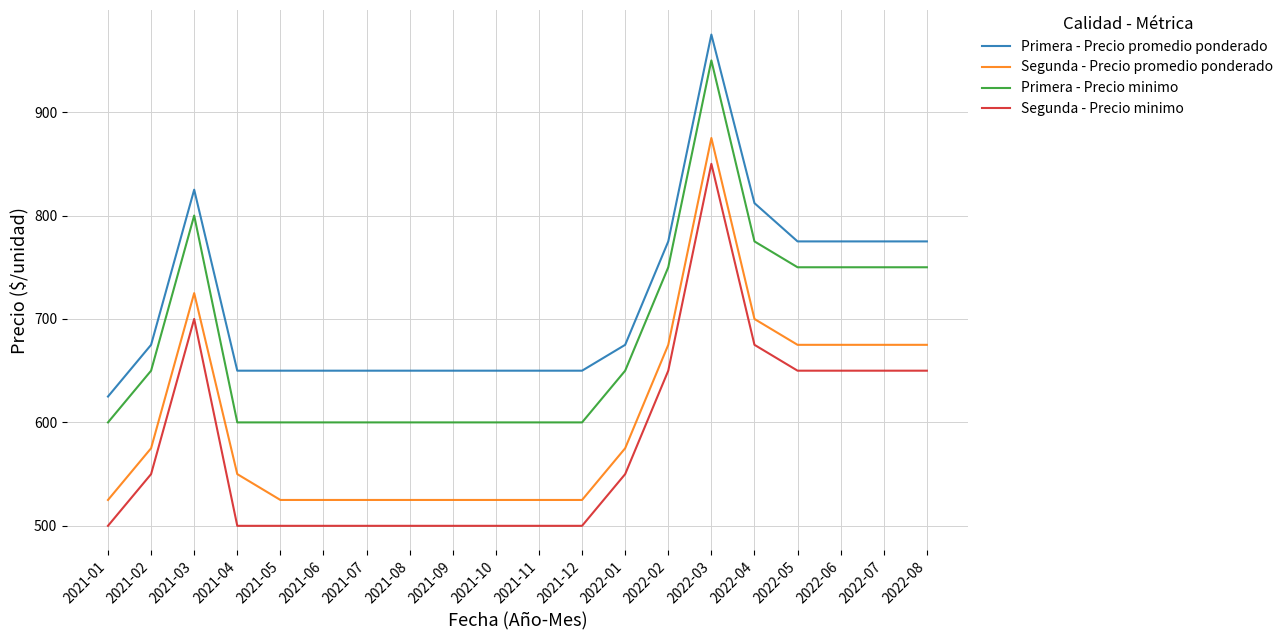

What is the difference between the maximum and minimum values in the Primera - Precio minimo series?

350